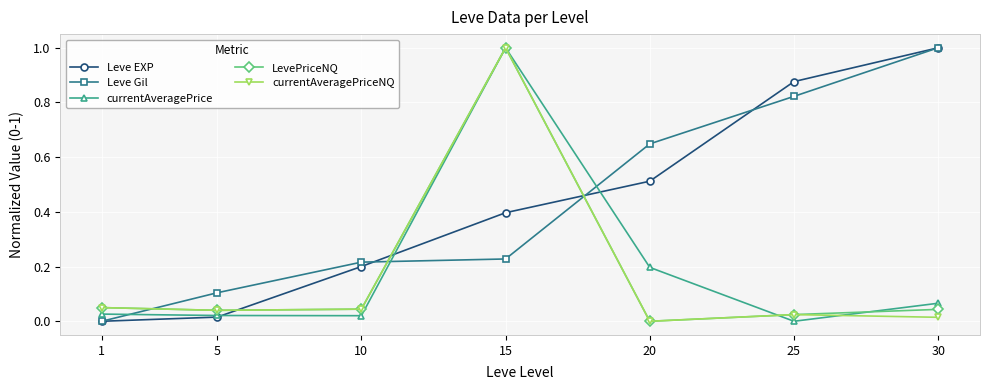

How many lines are shown in the chart?

5